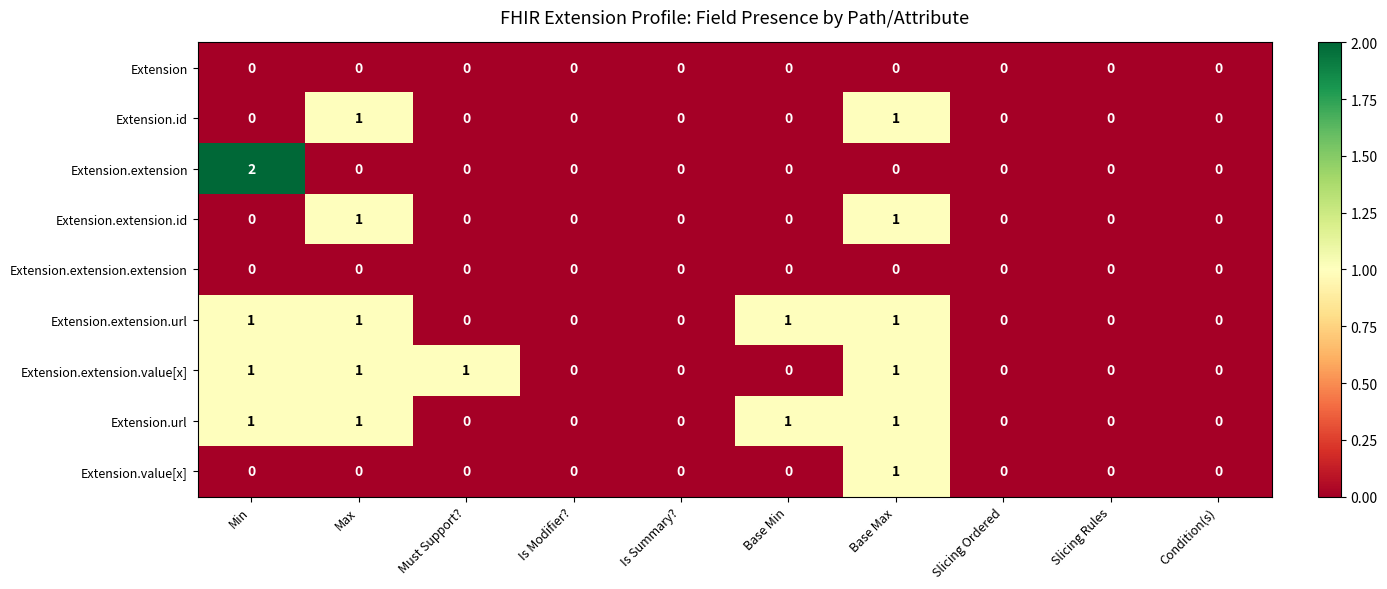

At which category is the sum across all series the highest?

Base Max